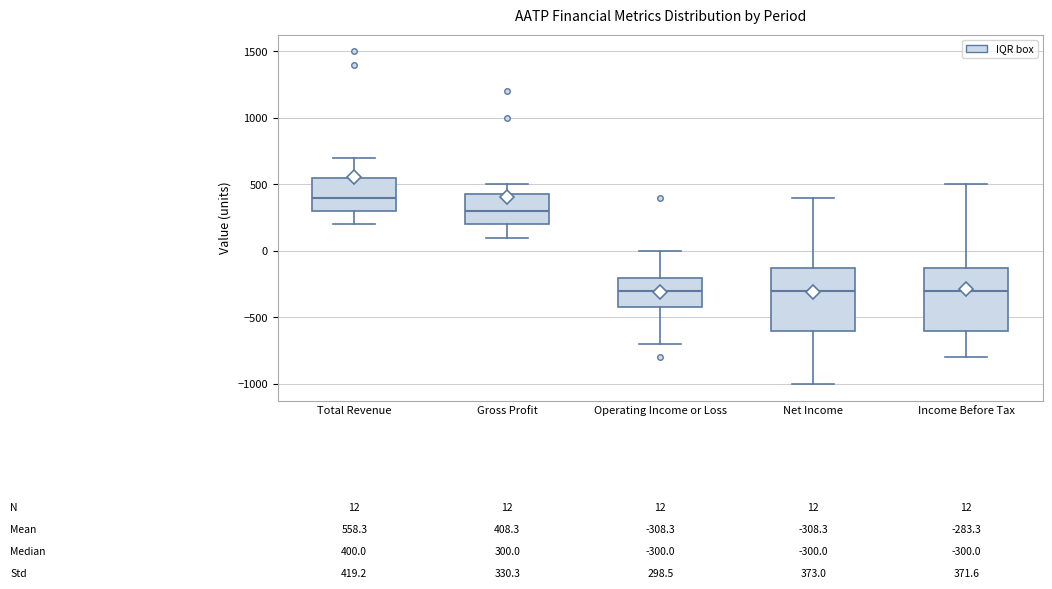

Which box's median line is the highest?

Total Revenue